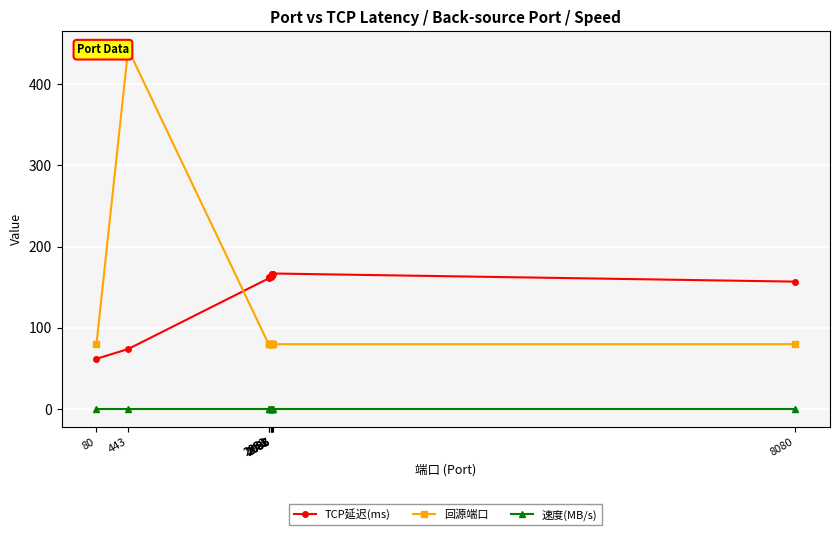

True or false: 回源端口 and 速度(MB/s) cross at least once.

False